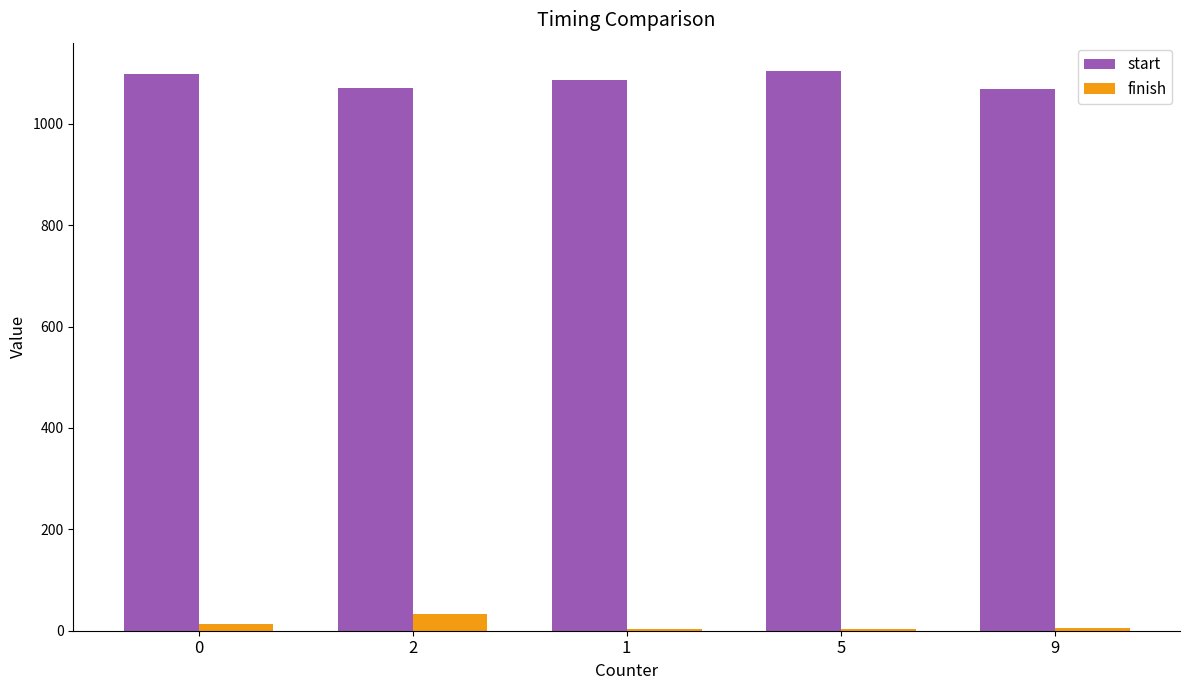

What is the difference between the highest and lowest values at 5?

1101